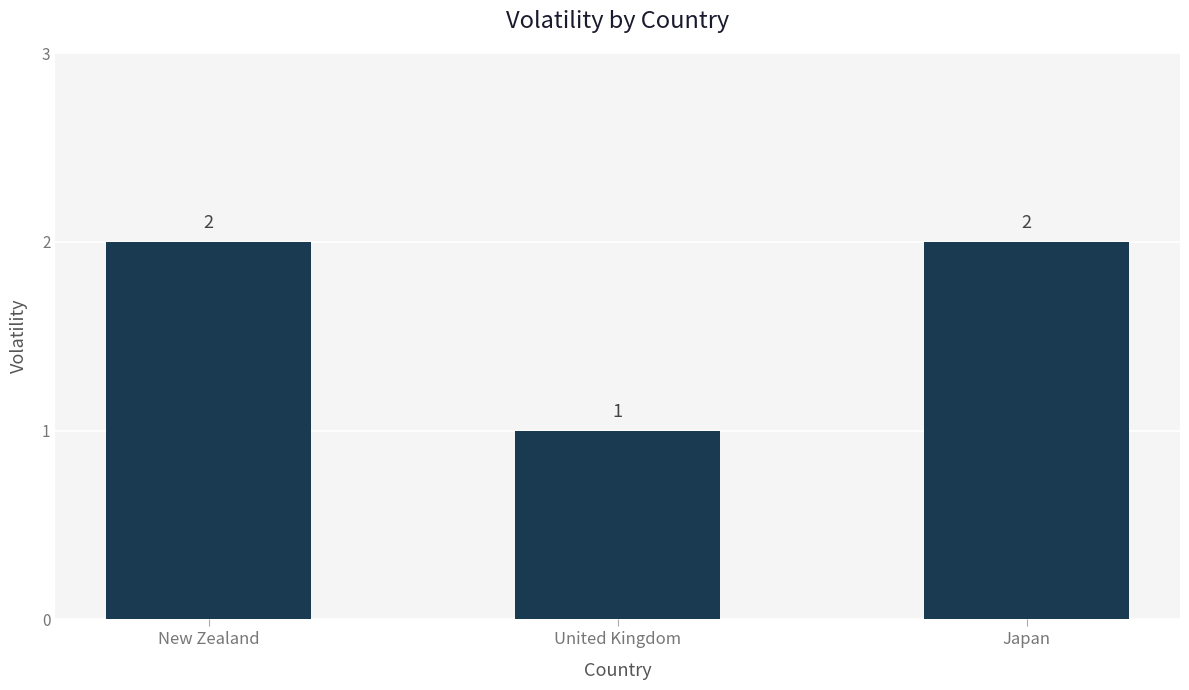

What is the smallest value displayed?

1